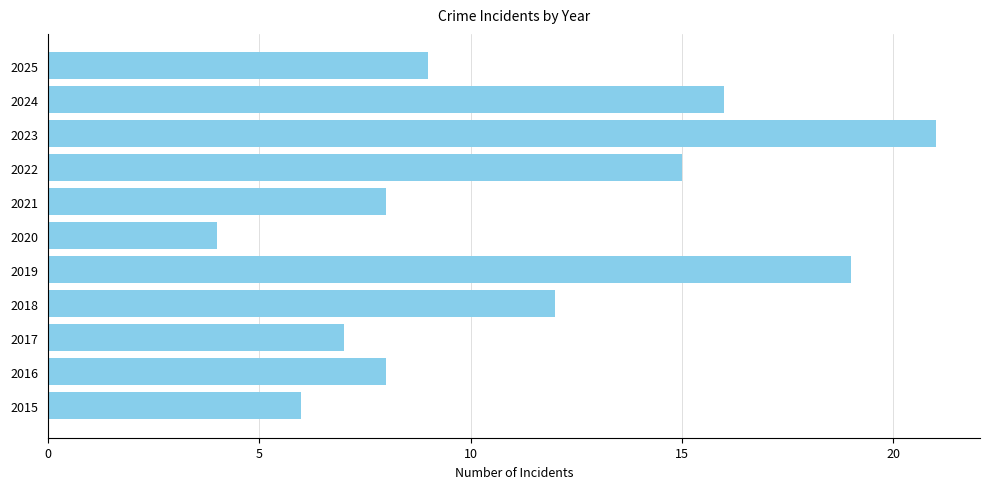

Which category has the lowest value across all series?

2020